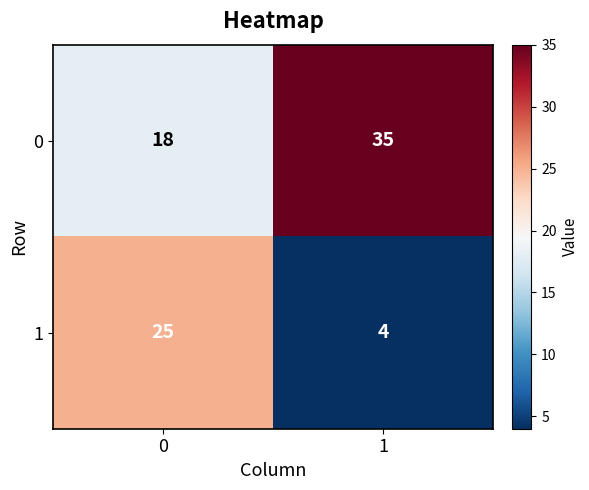

Reading left to right, transcribe all the data shown in this chart.

0: 18	35
1: 25	4